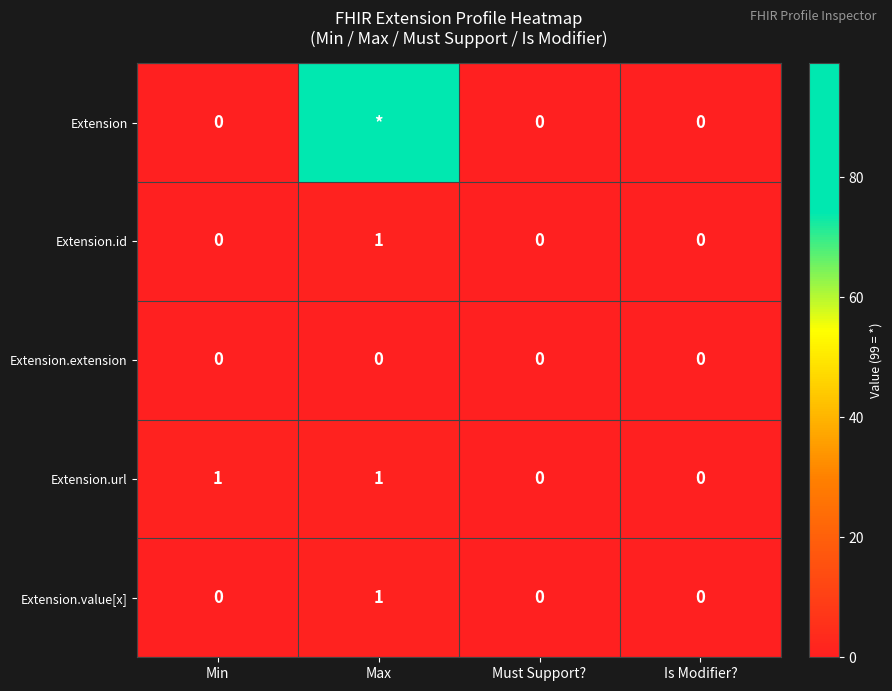

The value of Extension.url at Max is 2. True or false?

False